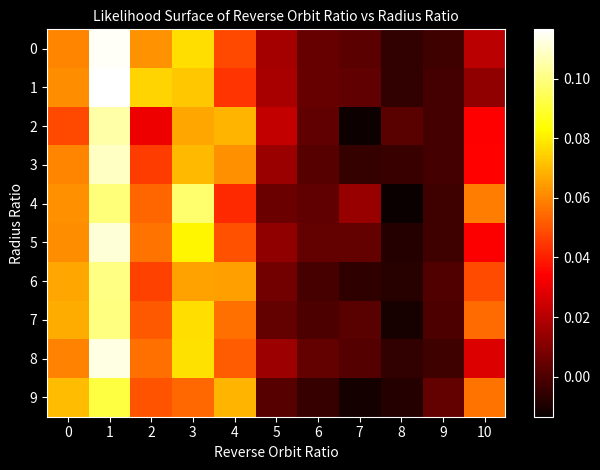

Which series has the largest range (max minus min)?

1